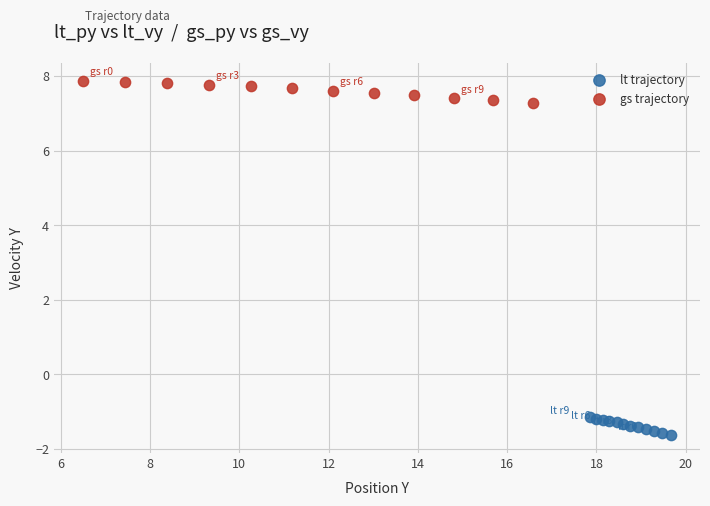

Which series reaches the maximum Y coordinate?

gs trajectory